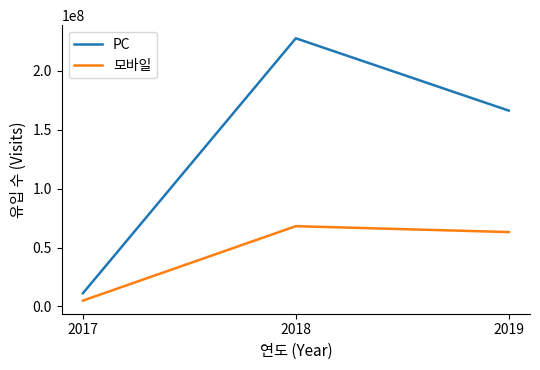

How many lines are shown in the chart?

2